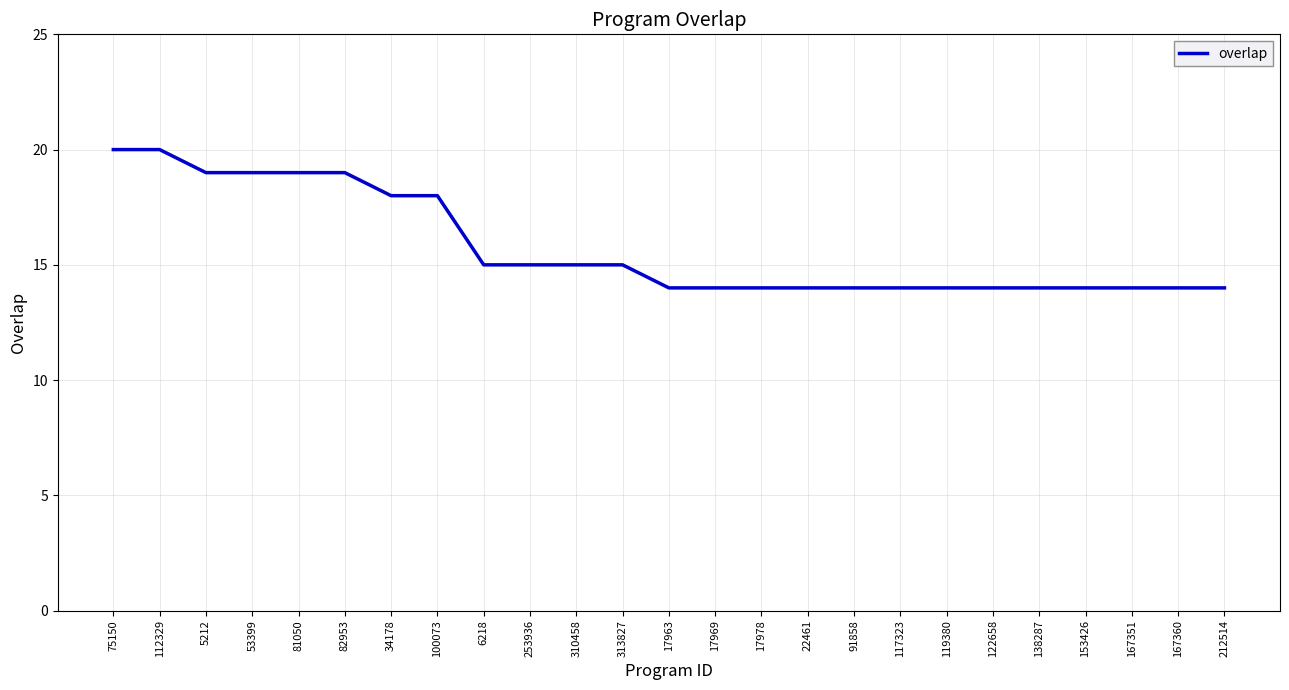

What is the smallest value displayed?

14